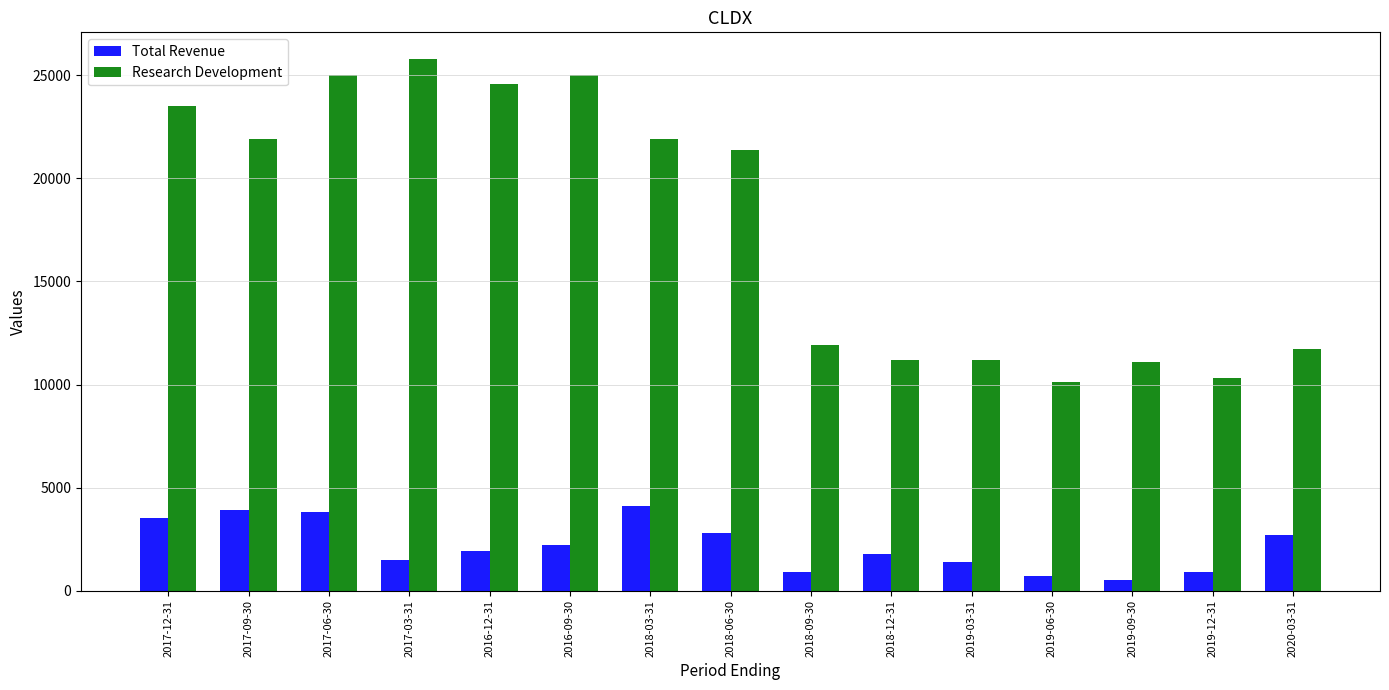

Which series has the widest spread of values?

Research Development